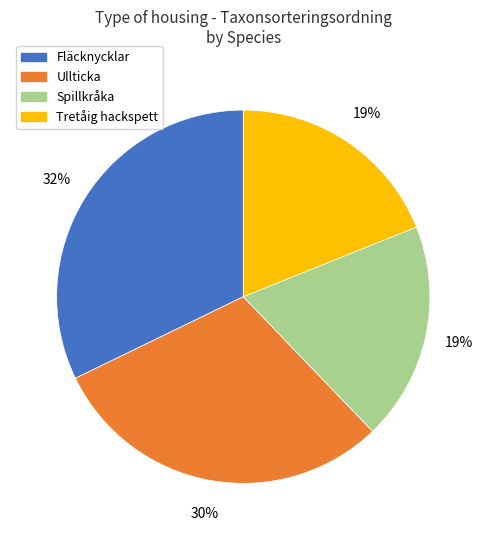

True or false: Spillkråka accounts for 19% of the total.

True